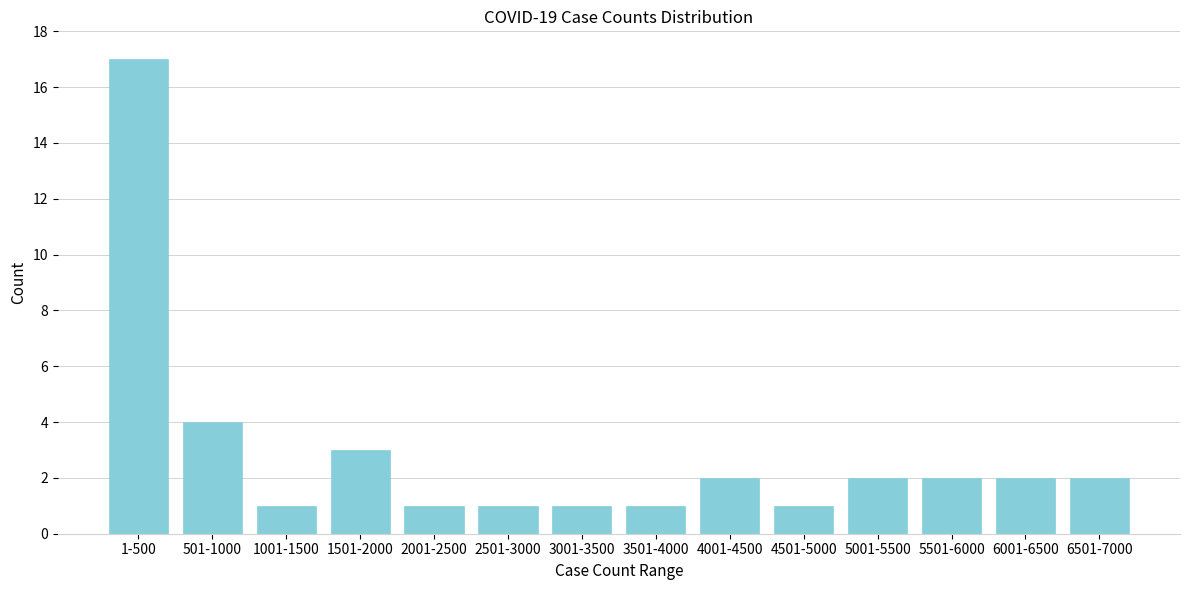

Reading left to right, what are all the values shown in this chart?

1-500=17	501-1000=4	1001-1500=1	1501-2000=3	2001-2500=1	2501-3000=1	3001-3500=1	3501-4000=1	4001-4500=2	4501-5000=1	5001-5500=2	5501-6000=2	6001-6500=2	6501-7000=2